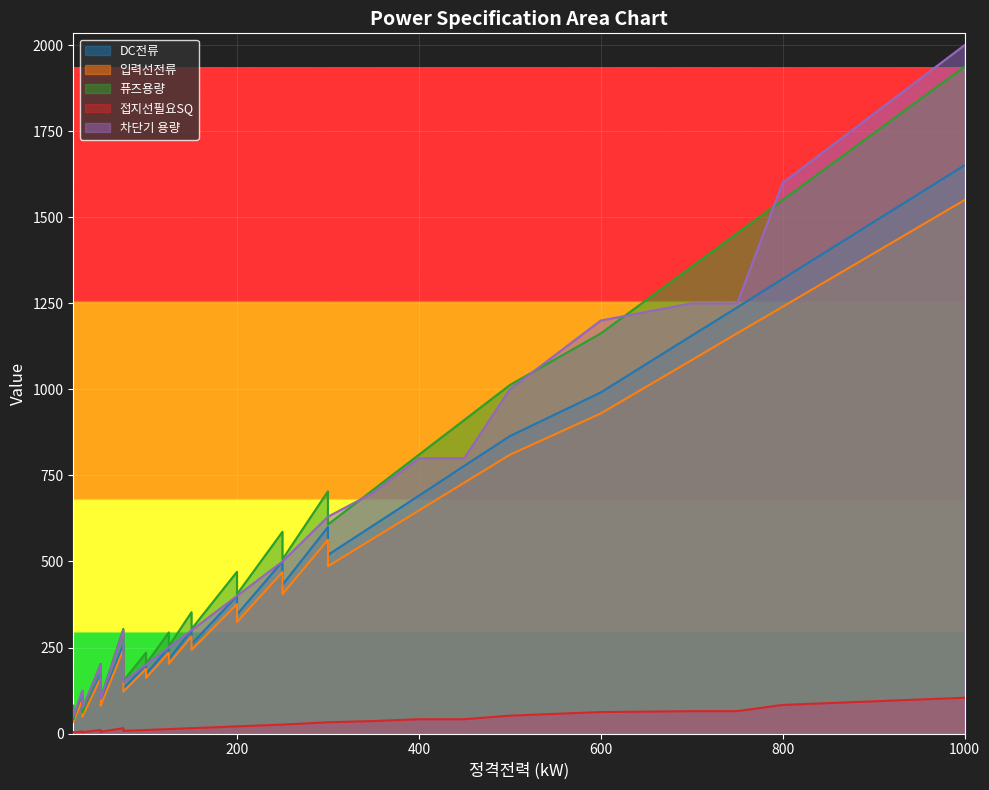

What is the maximum value for 입력선전류?

1550.0